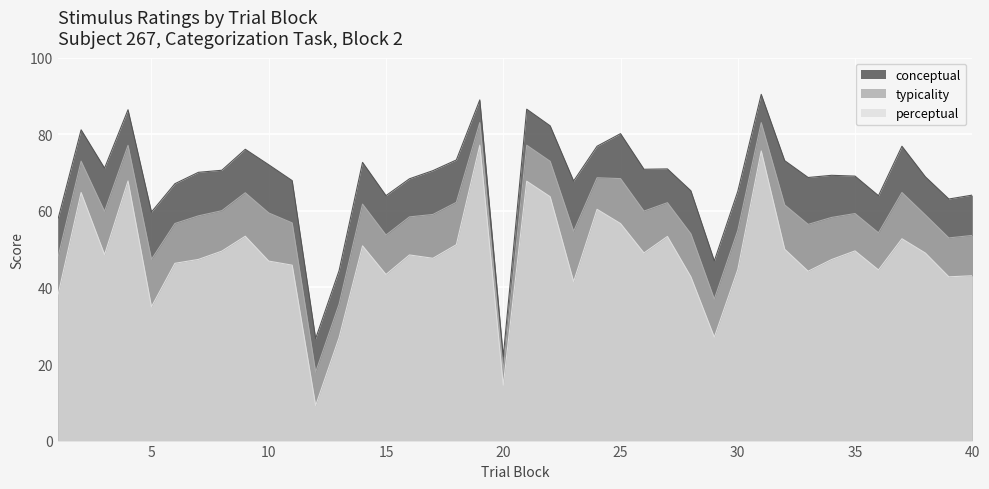

At which label does conceptual reach its minimum?

20